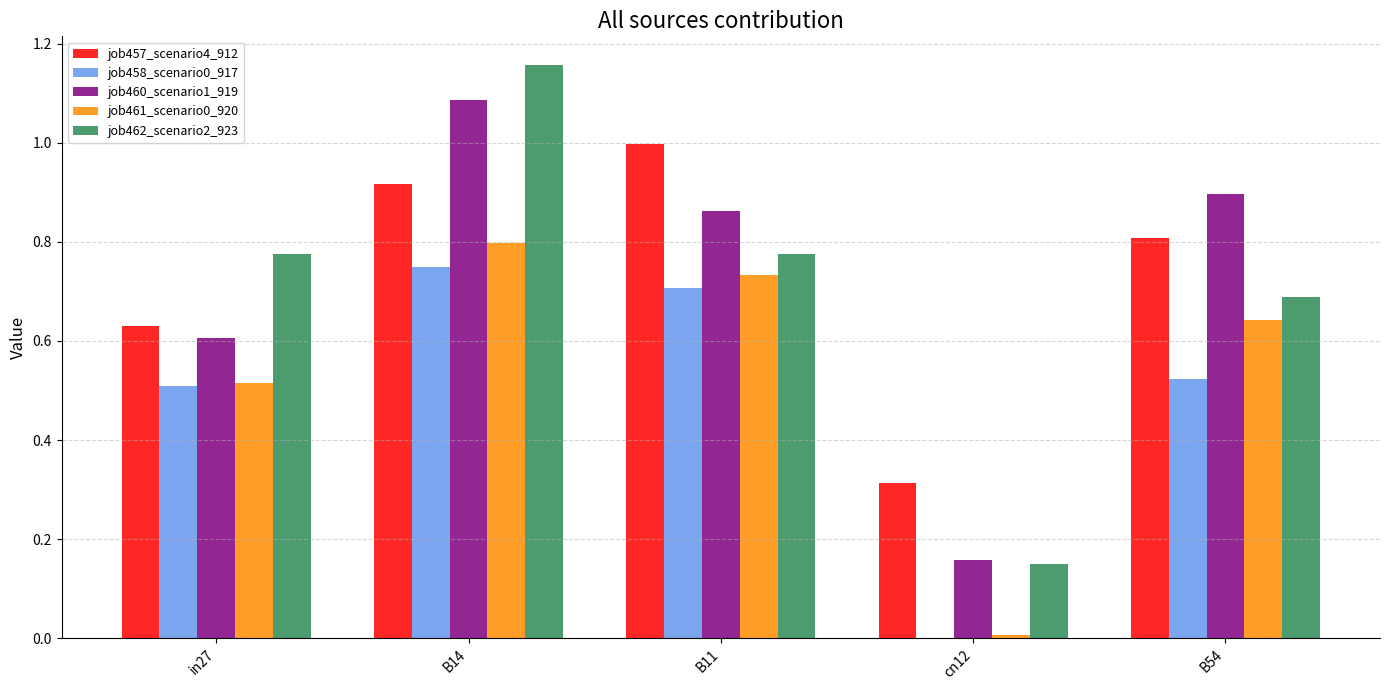

What is the total value across all series at B54?

3.6